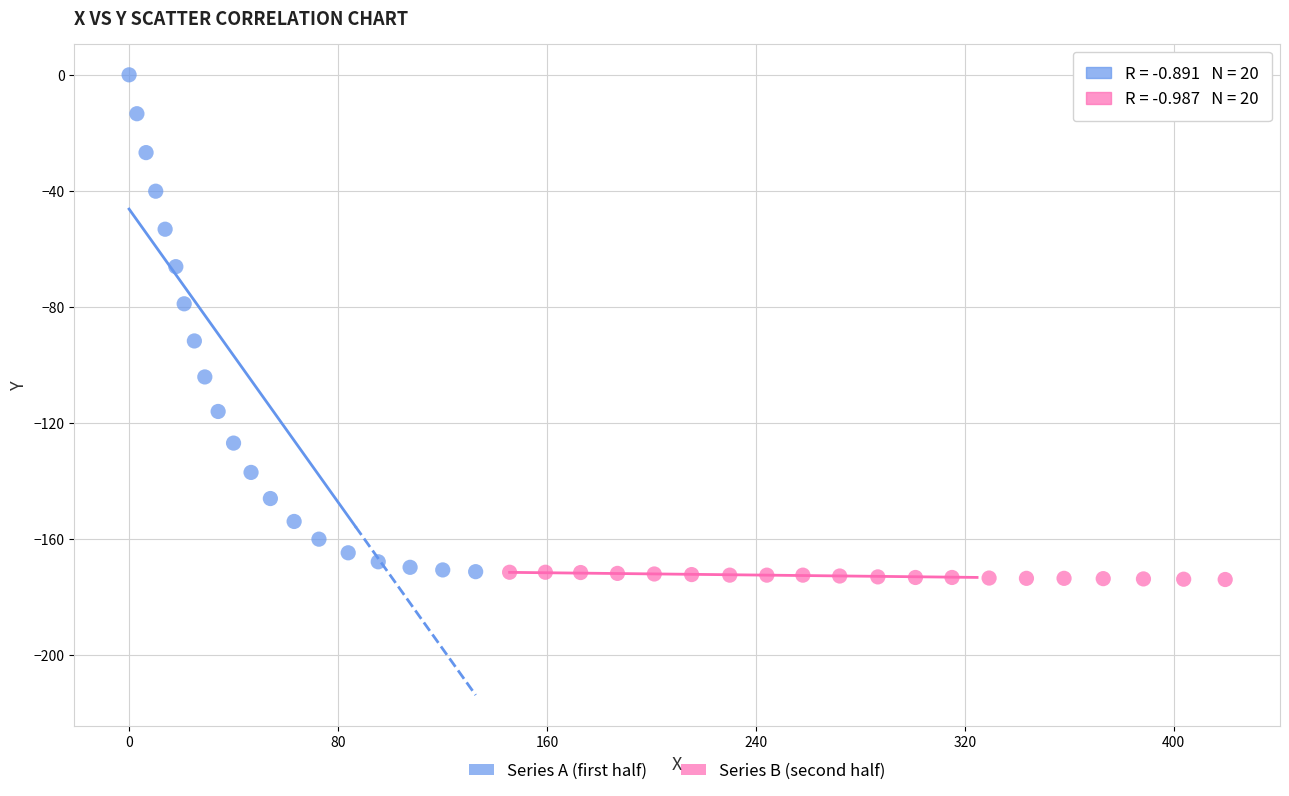

Which series has the largest Y range (max minus min)?

Series A (first half)